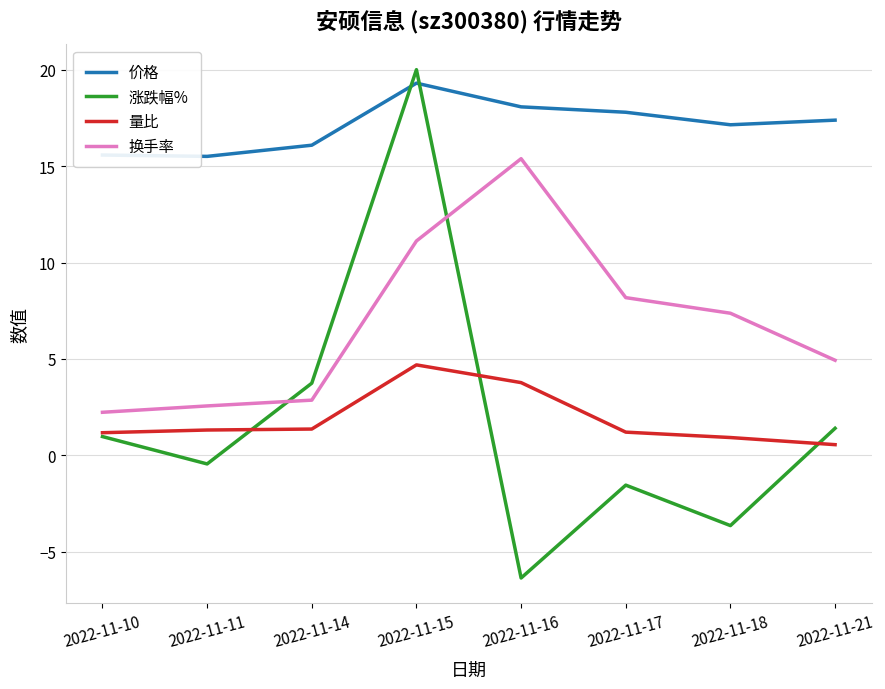

True or false: 价格 has a value of 15.5 at 2022-11-11.

True